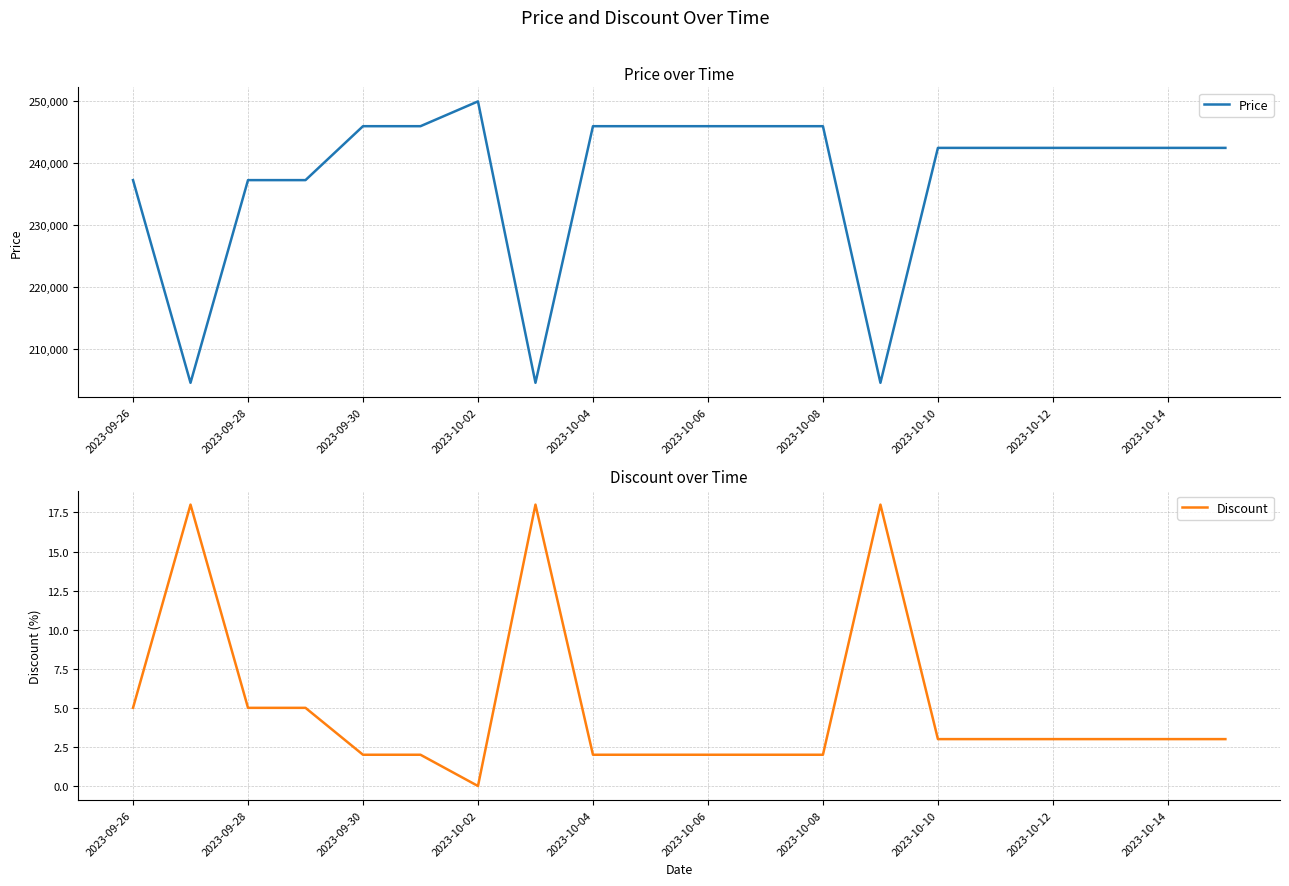

True or false: Discount and Price intersect in this chart.

False